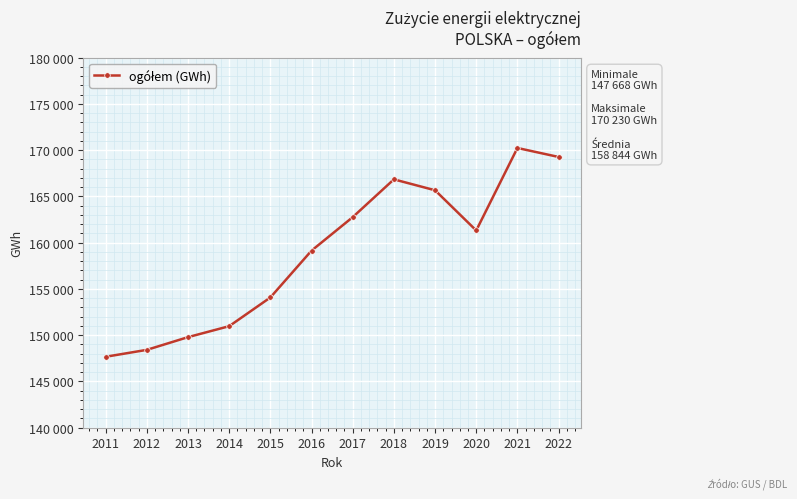

Is this an area chart (filled region under the line)?

No